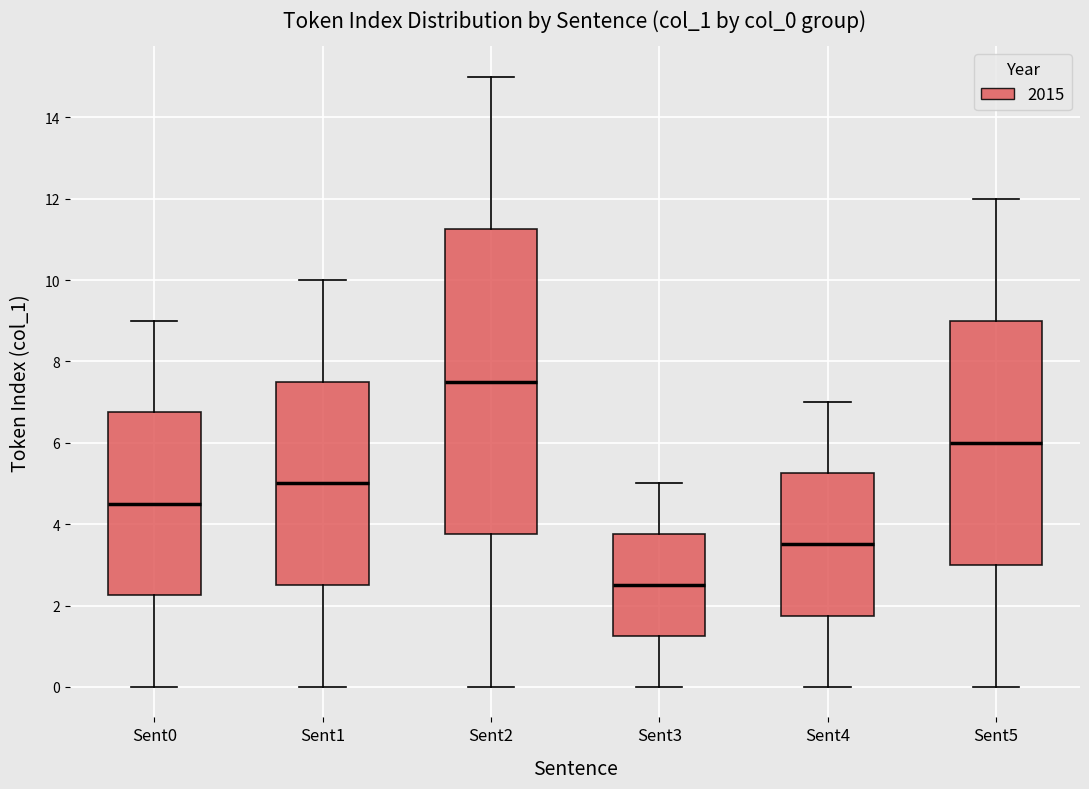

Reading left to right, transcribe this box plot: for each box, give where its median line is, the range the box spans, and where its two whiskers end, as read against the y-axis. The values are not printed on the chart, so give them approximately, as read against the axis.

Sent0: median 4.6, box 2.2 to 6.8, whiskers 0.0 to 9.0
Sent1: median 5.0, box 2.6 to 7.6, whiskers 0.0 to 10.0
Sent2: median 7.6, box 3.8 to 11.2, whiskers 0.0 to 15.0
Sent3: median 2.6, box 1.2 to 3.8, whiskers 0.0 to 5.0
Sent4: median 3.6, box 1.8 to 5.2, whiskers 0.0 to 7.0
Sent5: median 6.0, box 3.0 to 9.0, whiskers 0.0 to 12.0